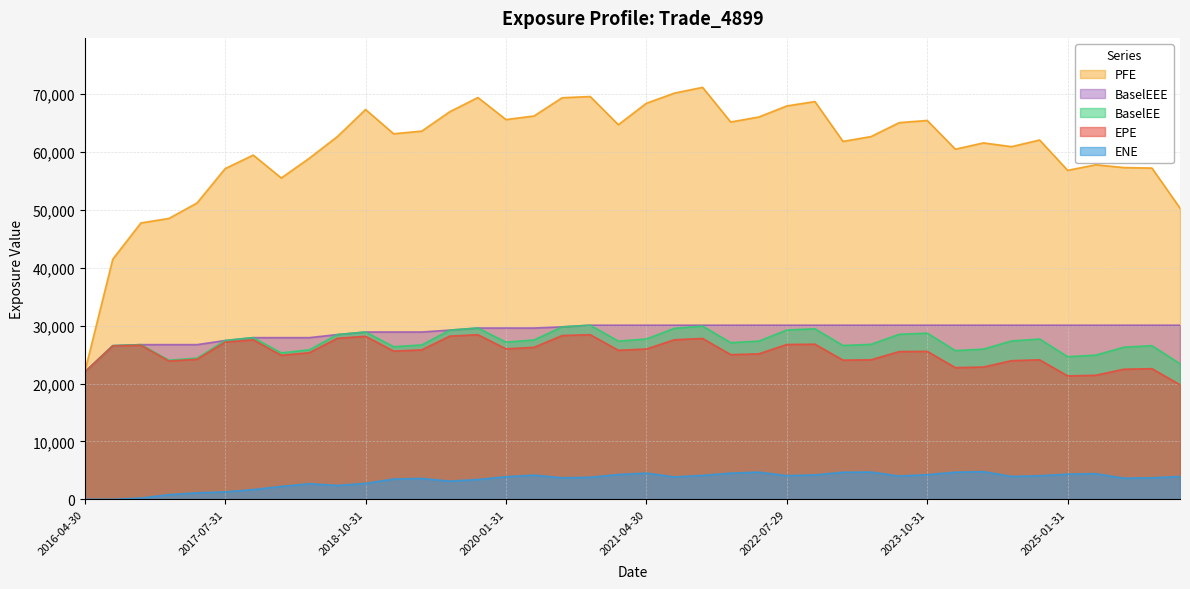

At 2022-07-29, list the series in order from smallest to largest.

ENE, EPE, BaselEE, BaselEEE, PFE